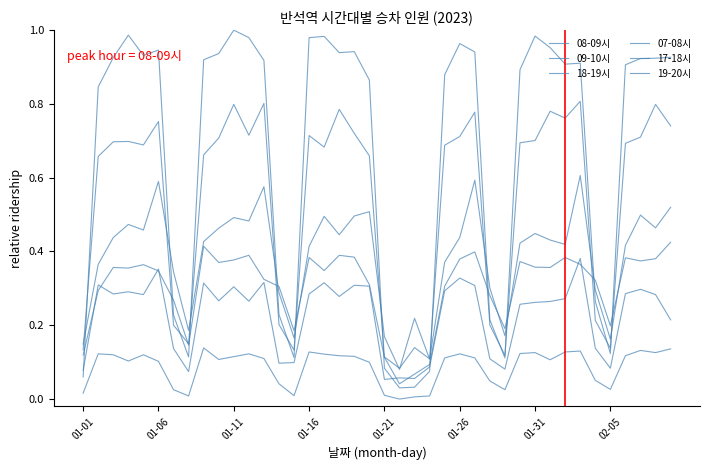

Does the chart display data point markers on the line(s)?

No